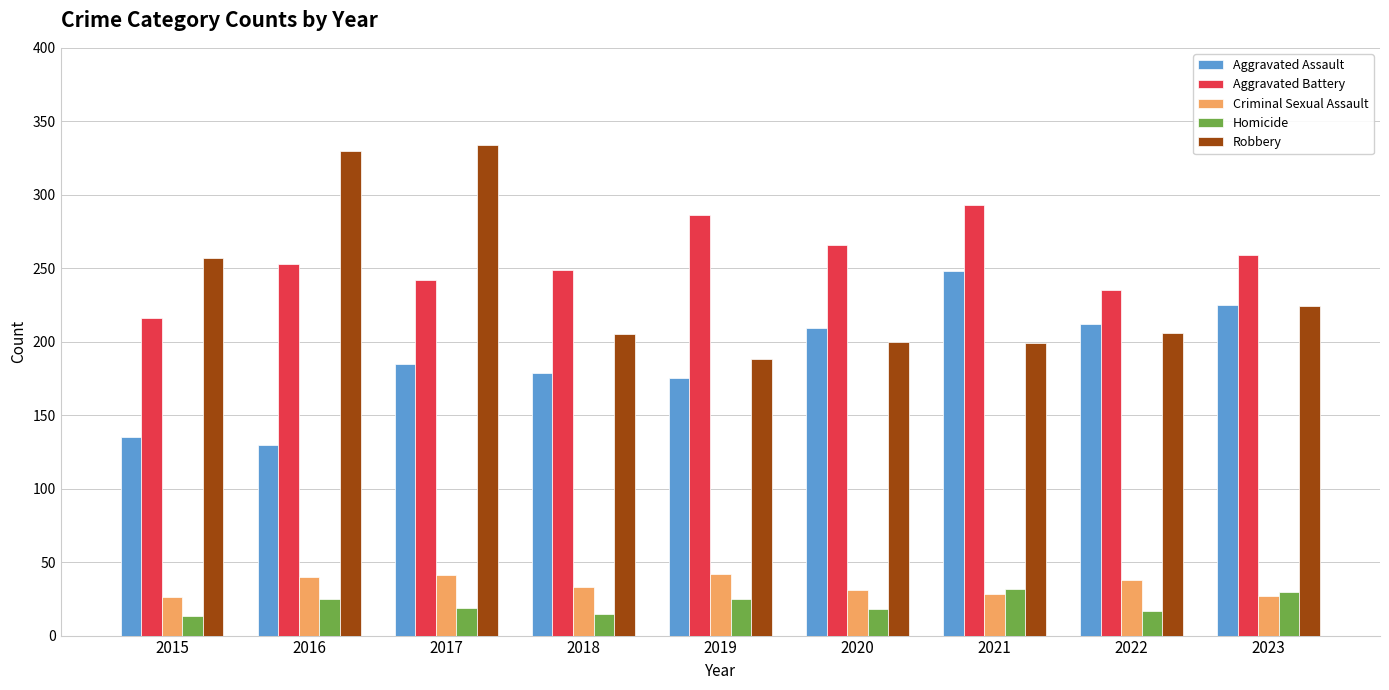

What is the value of the Aggravated Battery bar at the 6th from the left?

266